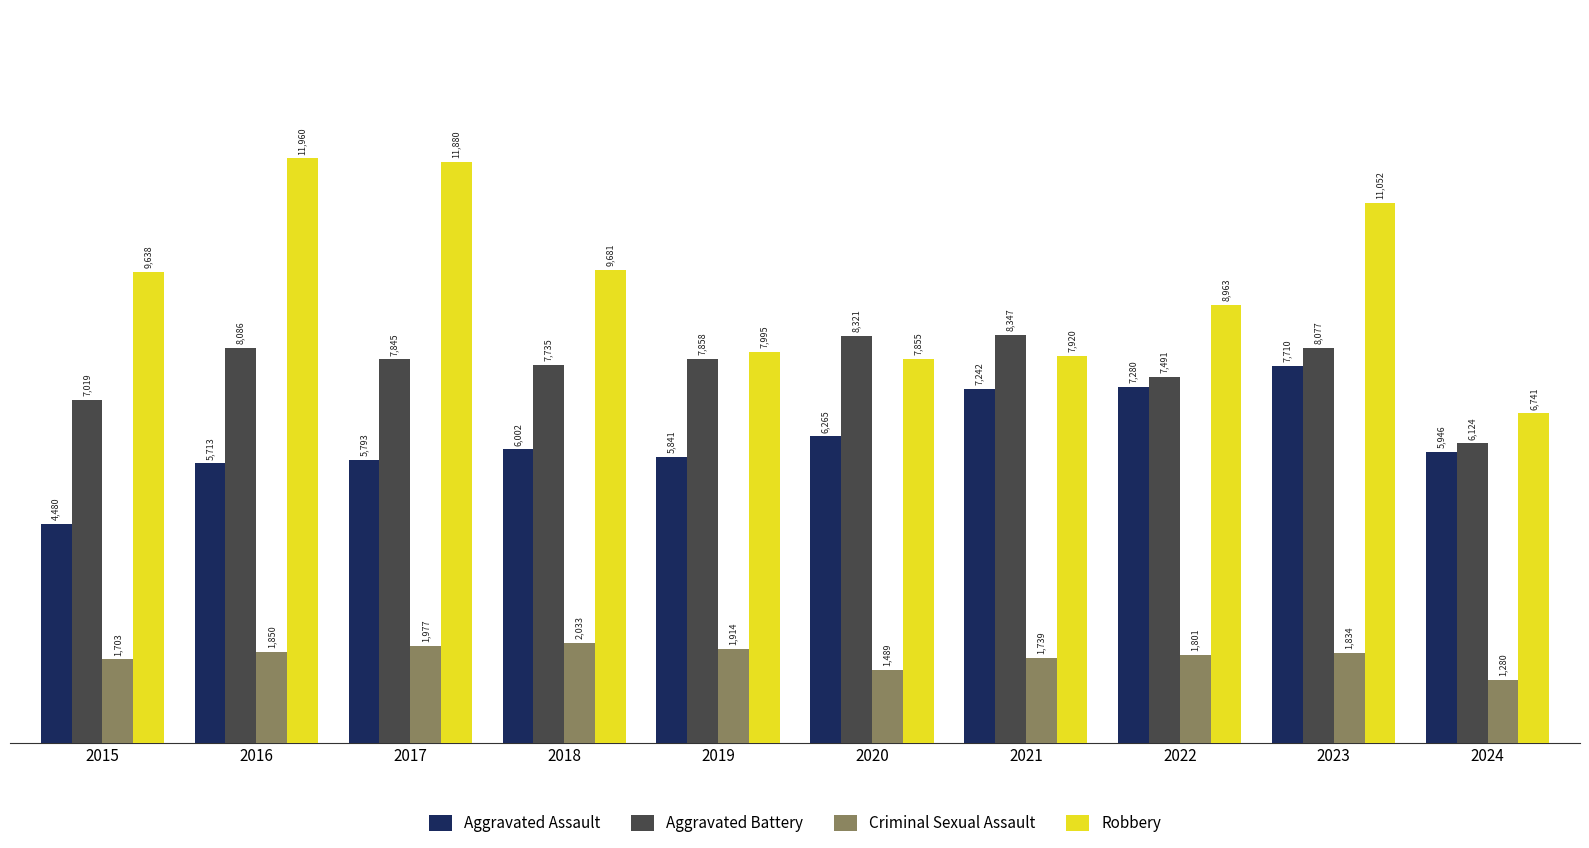

Rank the series by their maximum value, from lowest to highest.

Criminal Sexual Assault, Aggravated Assault, Aggravated Battery, Robbery